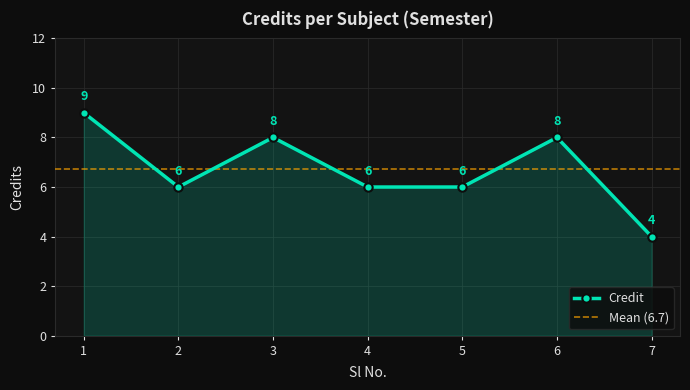

What is the difference between the maximum and minimum values?

5